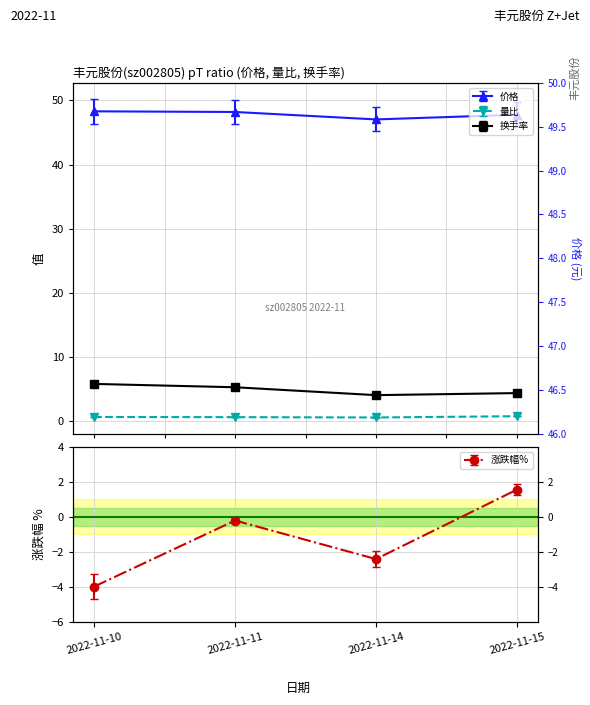

At which category does 涨跌幅% reach its first local peak?

2022-11-11